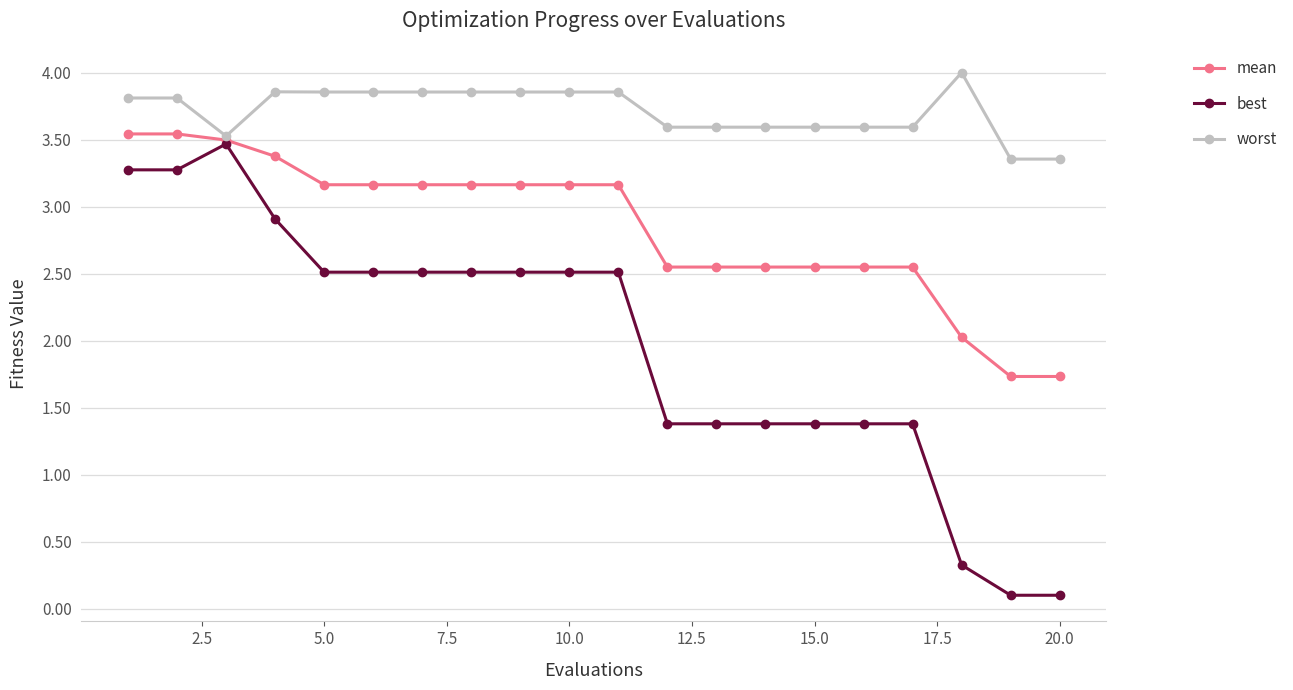

List the series in order of their overall mean, highest first.

worst, mean, best